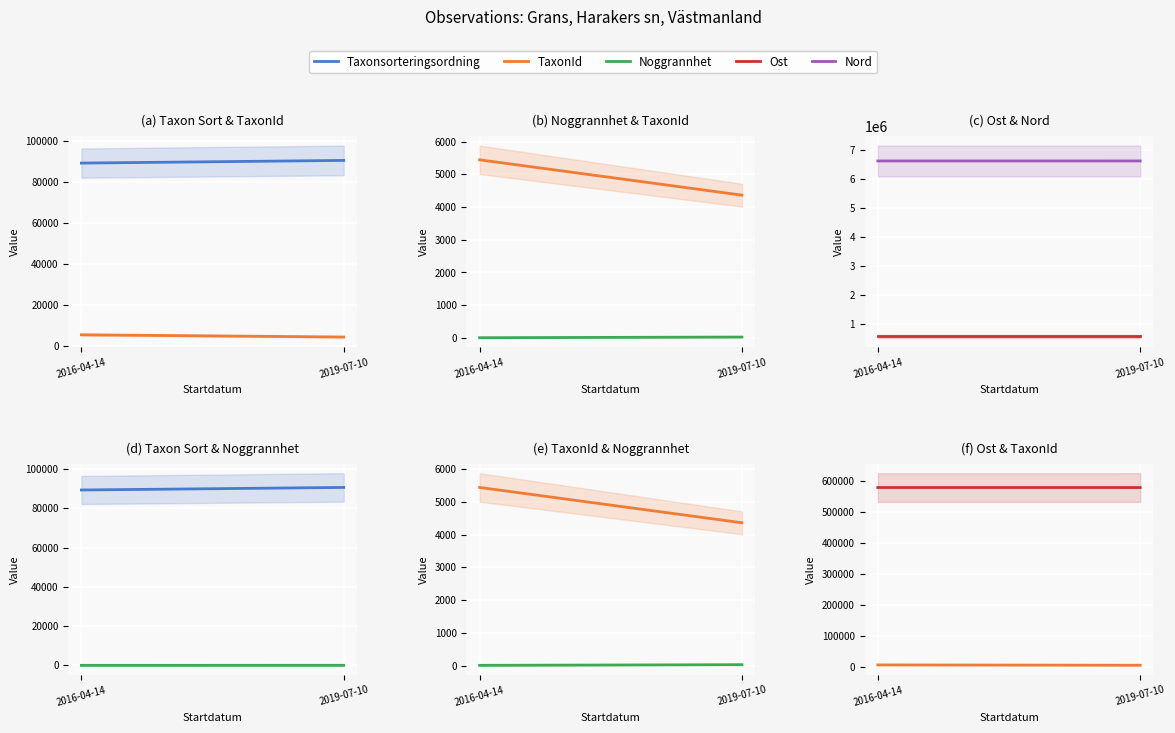

How many lines are shown in the chart?

5